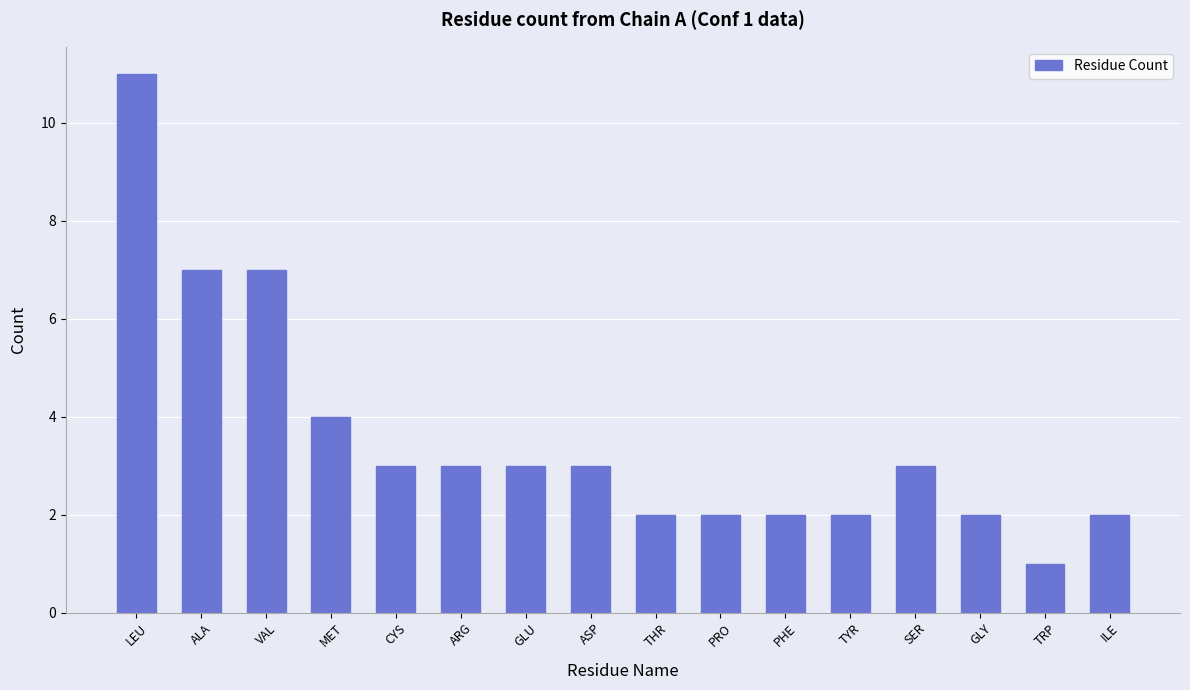

How many distinct data groups are displayed?

1